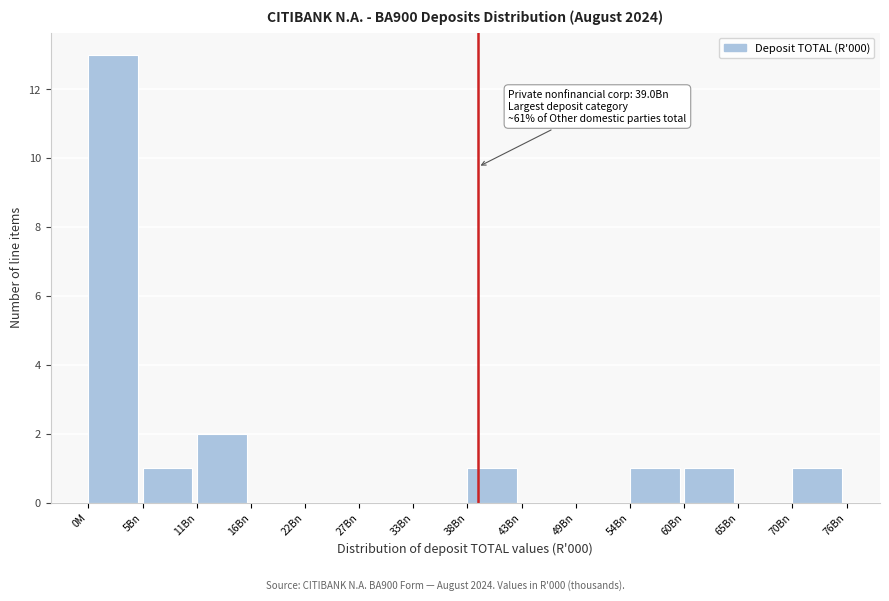

Reading left to right, list all the values displayed in this chart.

0M=13	5Bn=1	11Bn=2	16Bn=0	22Bn=0	27Bn=0	33Bn=0	38Bn=1	43Bn=0	49Bn=0	54Bn=1	60Bn=1	65Bn=0	70Bn=1